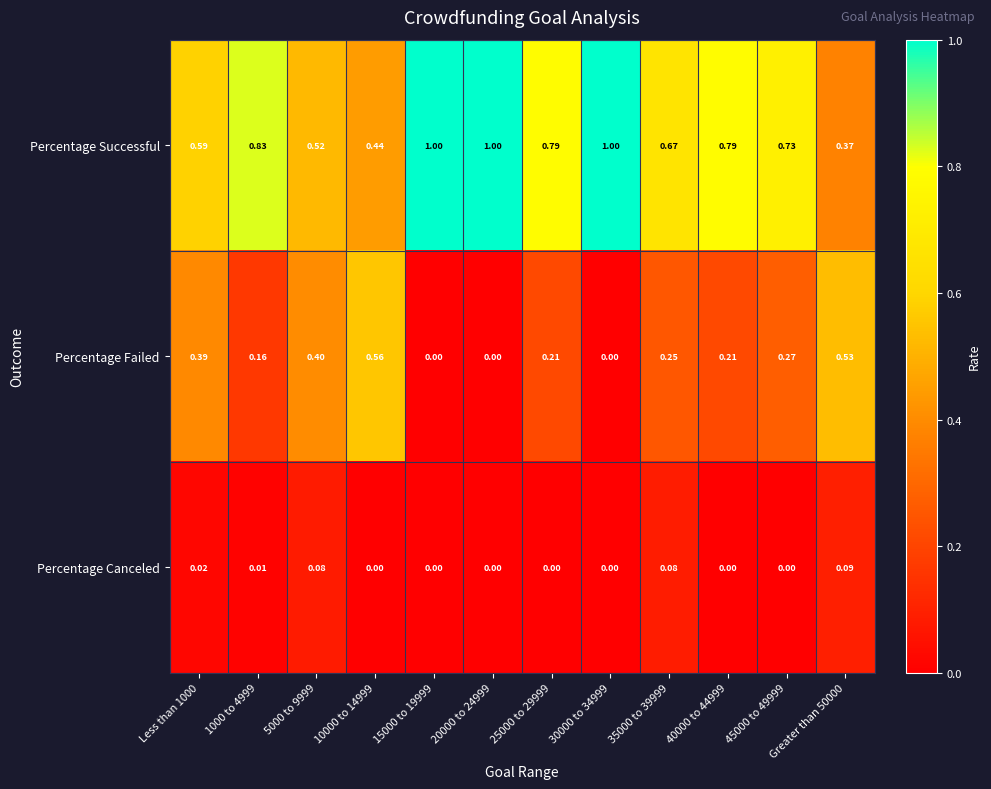

What is the total value across all series at 30000 to 34999?

1.0